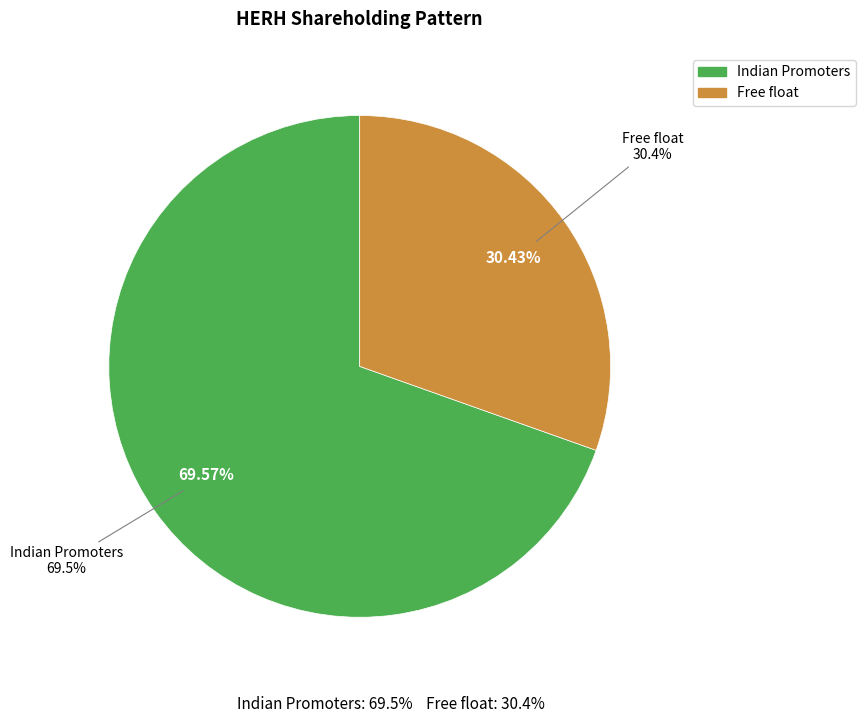

What percentage do FIIs and Free float together represent?

30.4%